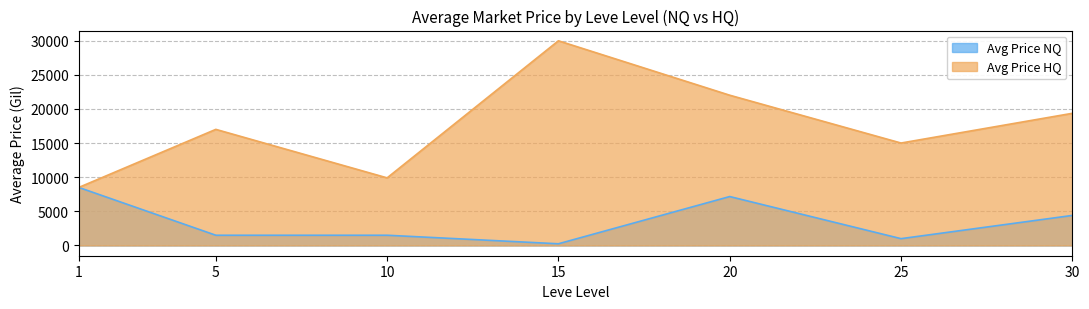

The Avg Price NQ series shows 4007.7 at 20. True or false?

False